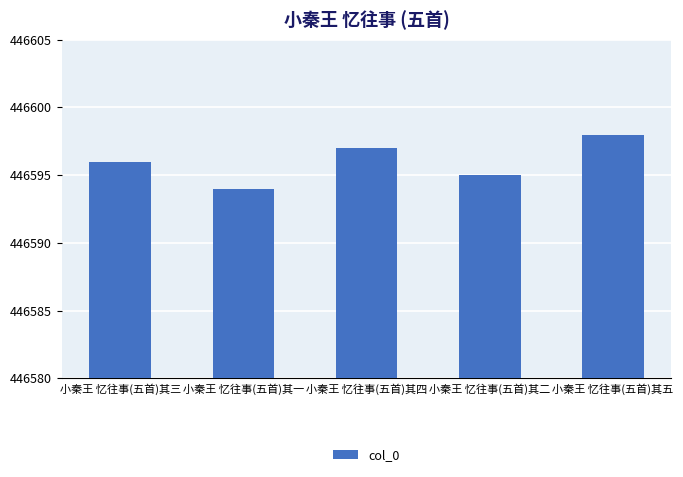

List the labels in order of value, smallest first.

小秦王 忆往事(五首)其一, 小秦王 忆往事(五首)其二, 小秦王 忆往事(五首)其三, 小秦王 忆往事(五首)其四, 小秦王 忆往事(五首)其五